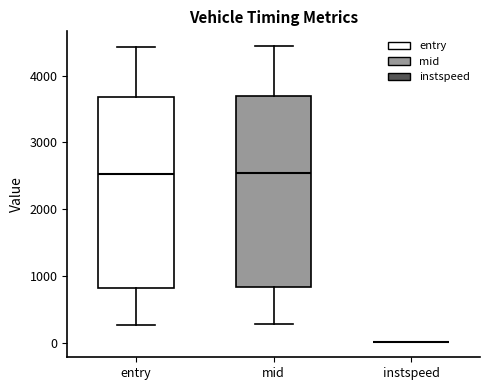

Reading left to right, read every box against the y-axis: the position of its median line, the range the box covers, and the ends of its whiskers. The values are not printed on the chart, so give them approximately, as read against the axis.

entry: median 2500, box 800 to 3700, whiskers 300 to 4400
mid: median 2500, box 800 to 3700, whiskers 300 to 4400
instspeed: box collapsed to a line at 0, whiskers 0 to 0